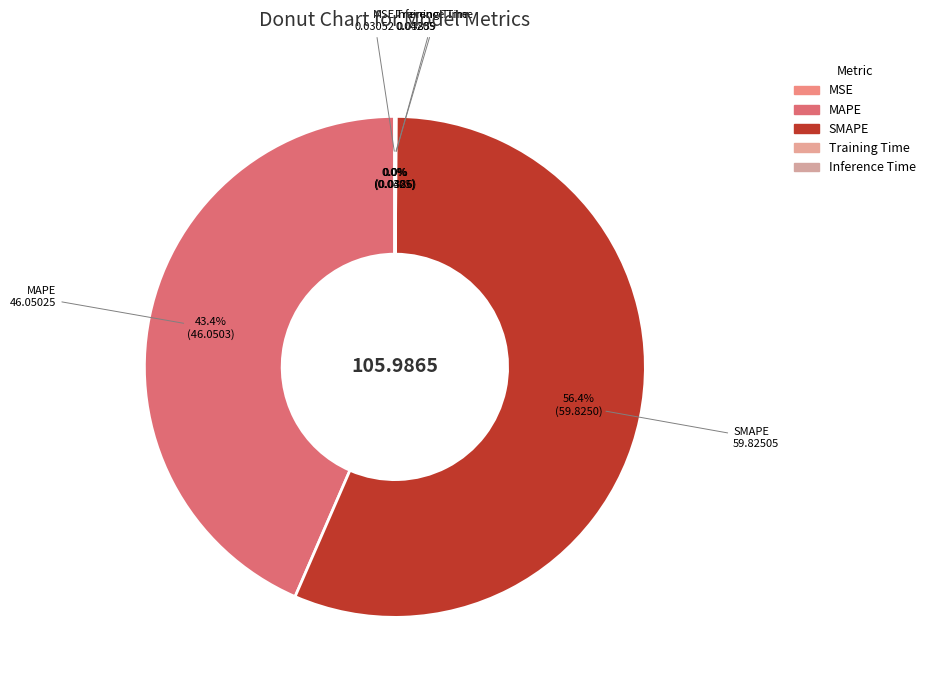

Which slice represents more than half of the pie?

SMAPE